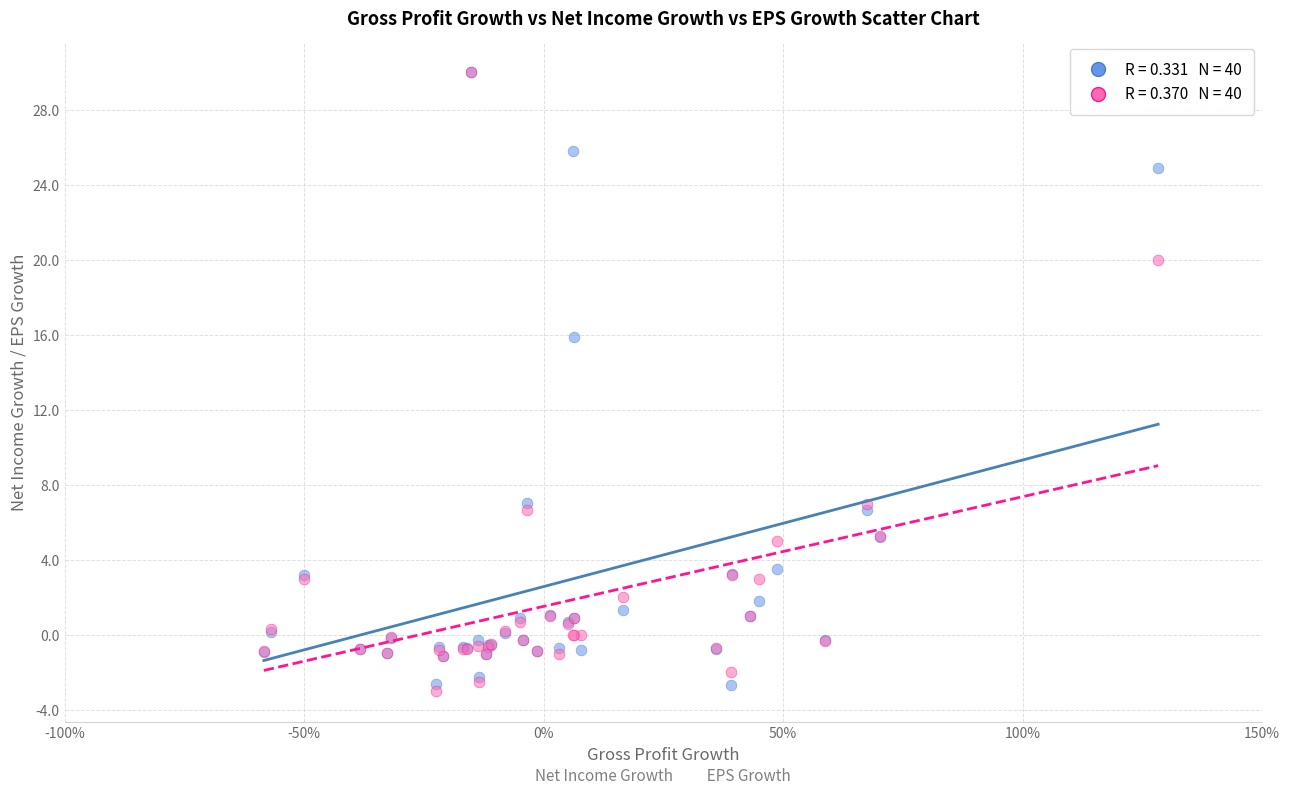

Across all series, what Y value is closest to 13?

15.9